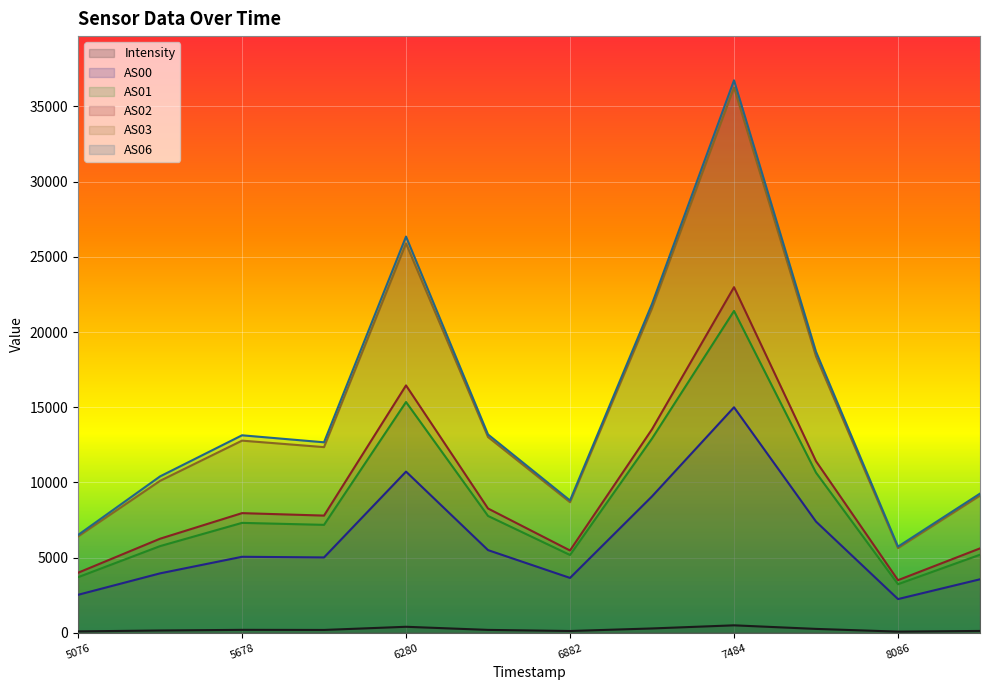

The AS03 series shows 12781.0 at 5678. True or false?

True